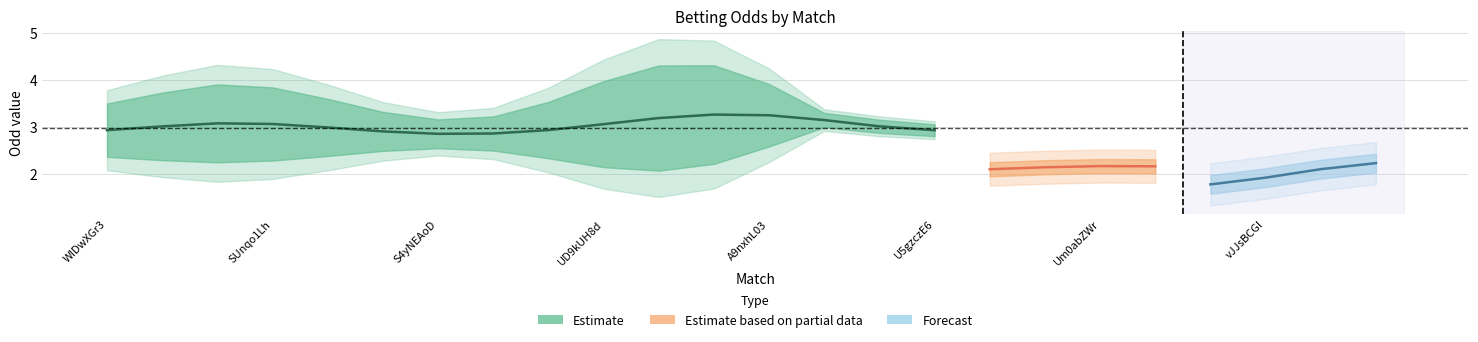

At which category does the chart reach its minimum across all series?

A9nxhL03